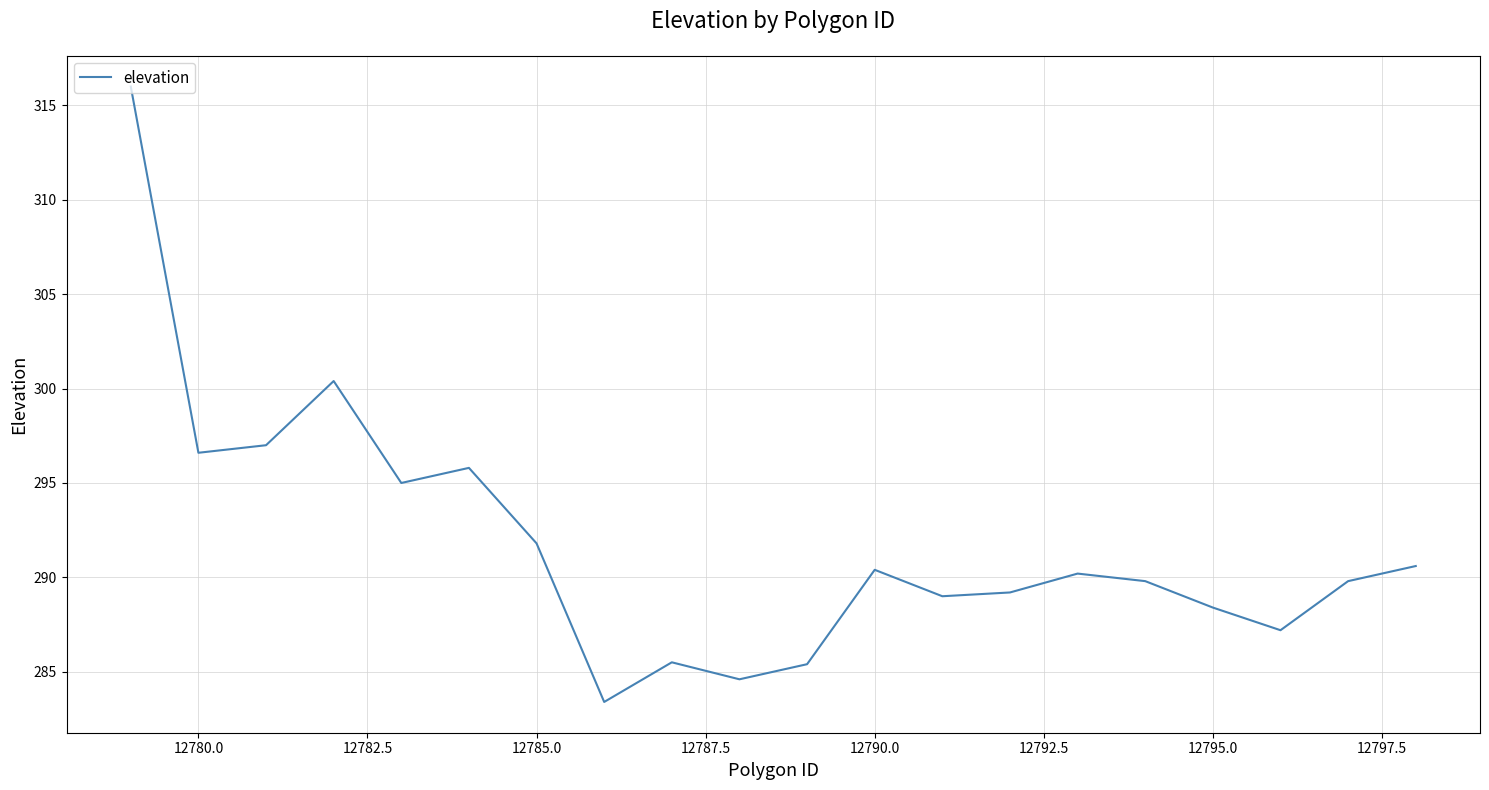

What is the maximum value shown in the chart?

316.0